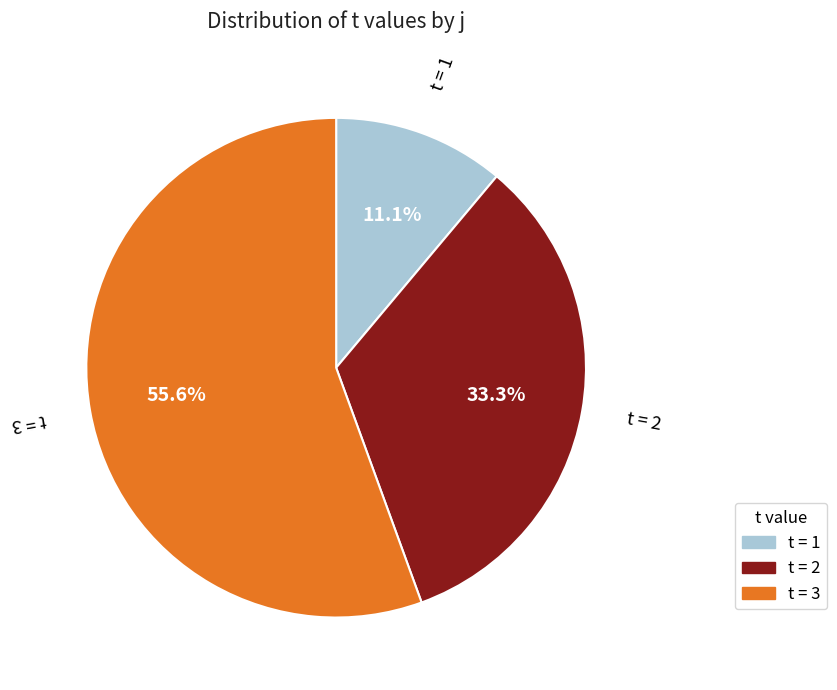

Does any single category account for the majority?

Yes